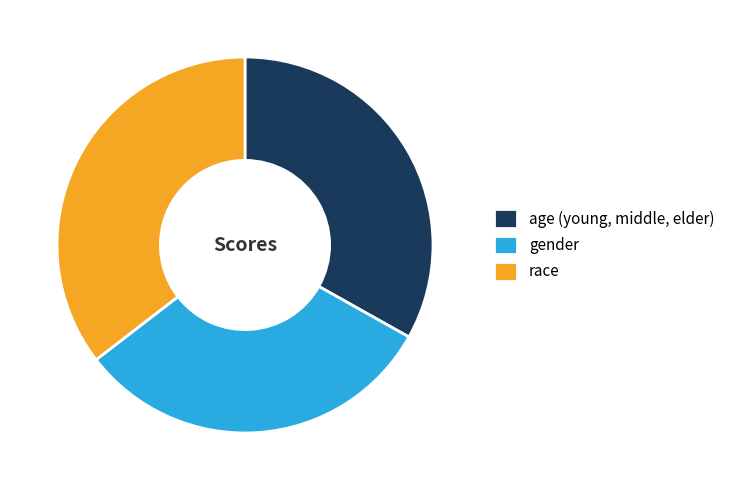

What is the smallest slice in the pie chart?

gender